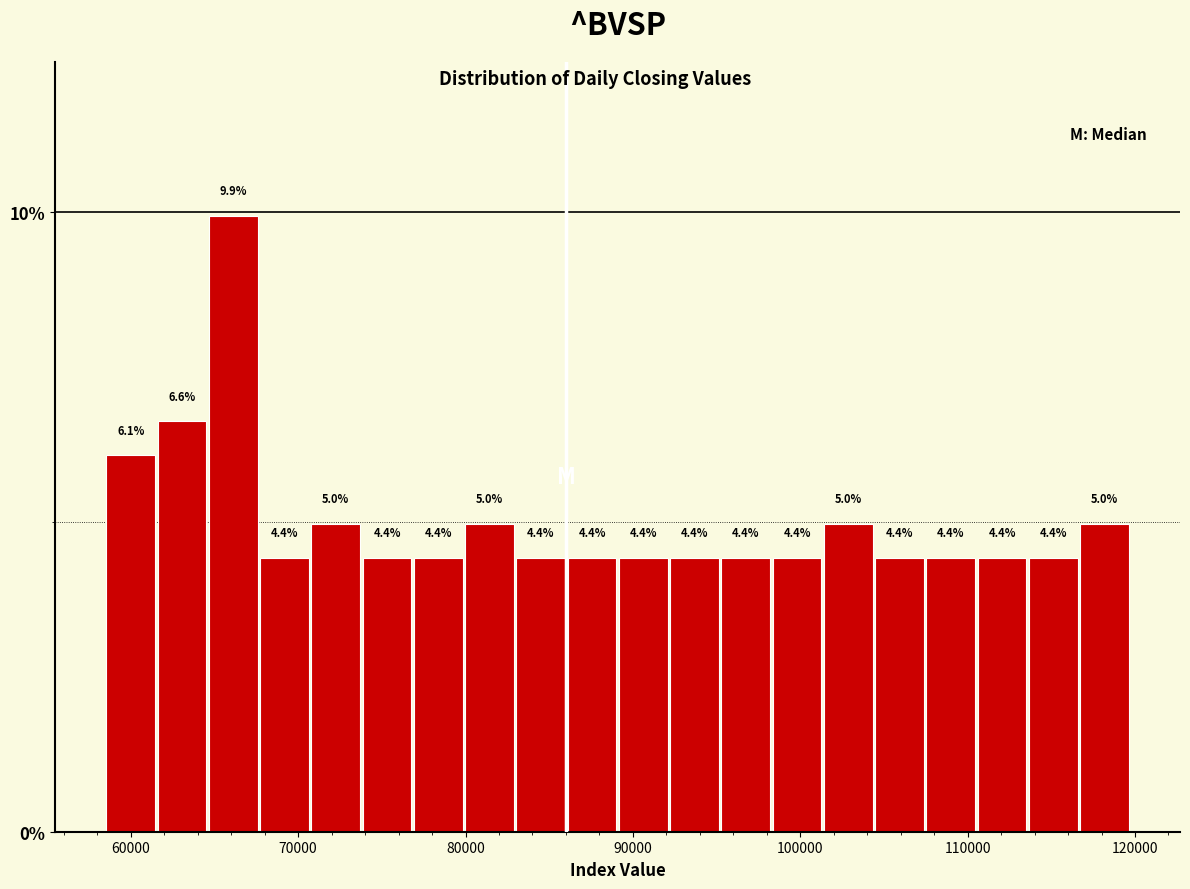

Read against the x-axis, roughly where is the centre of the tallest bar?

66000